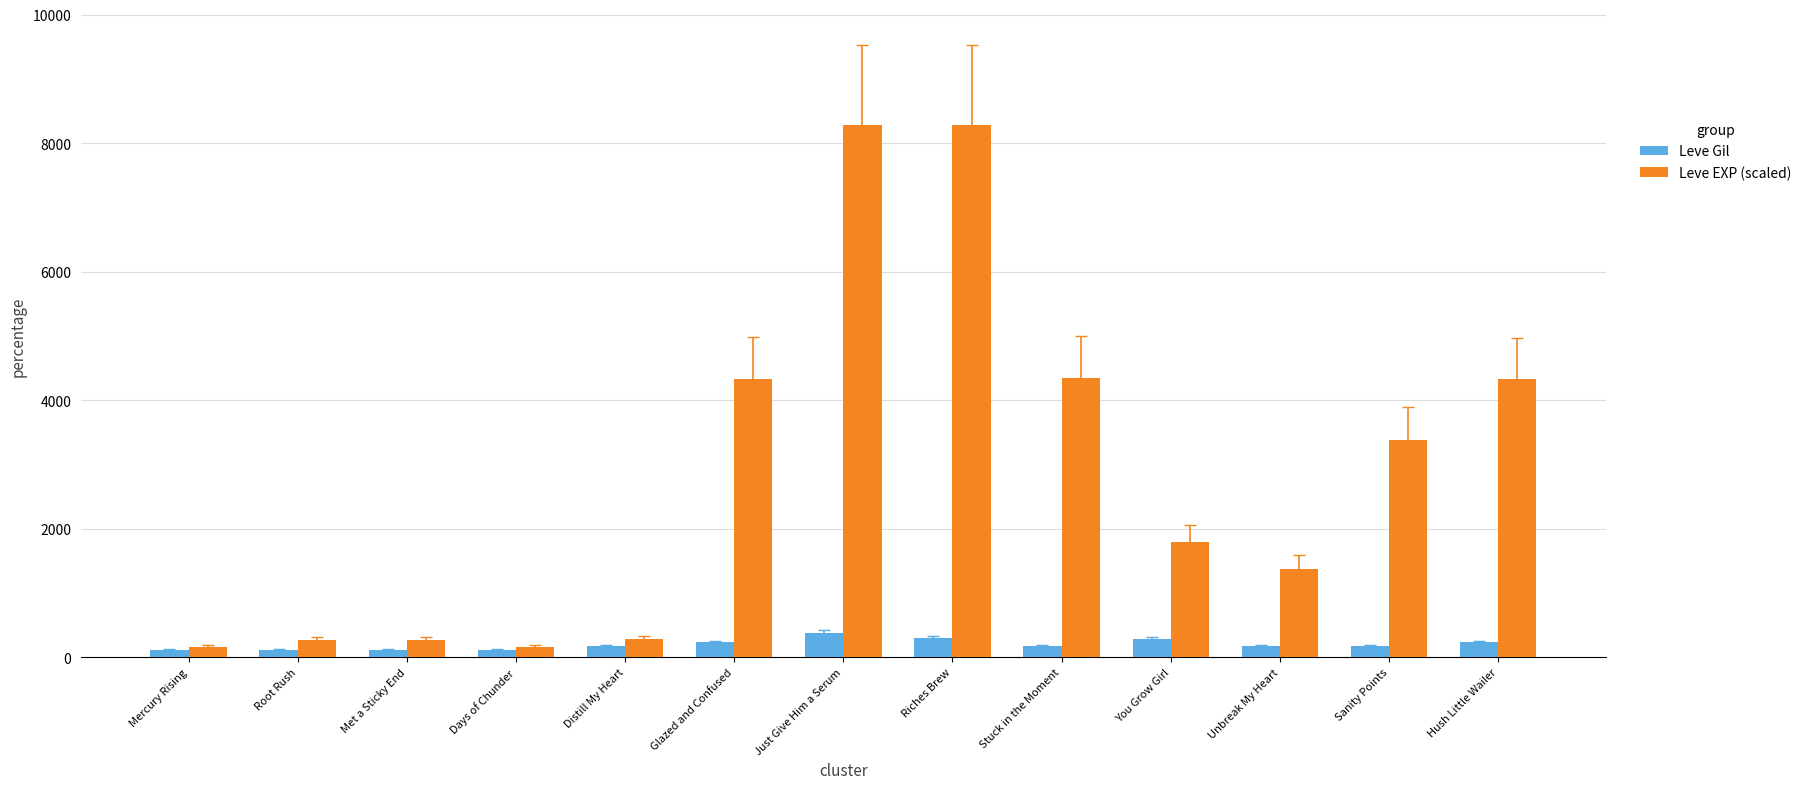

What value does the Leve EXP (scaled) series have at Just Give Him a Serum?

8282.0